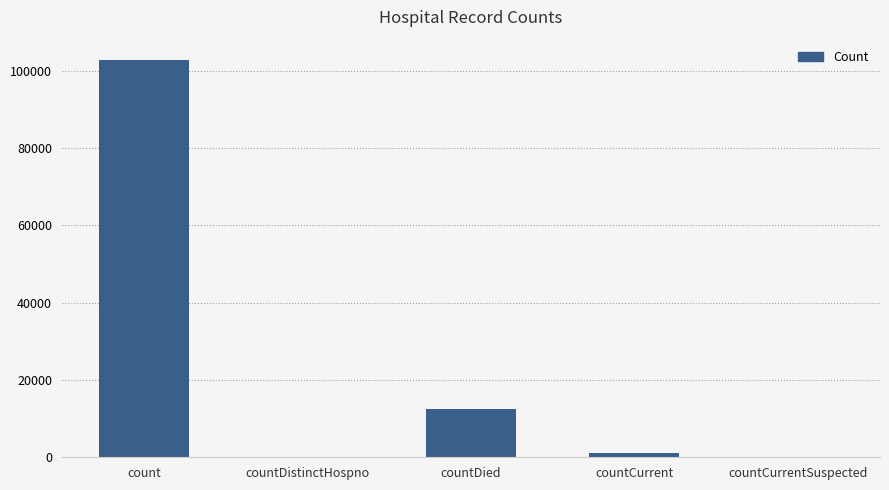

How many distinct data groups are displayed?

1